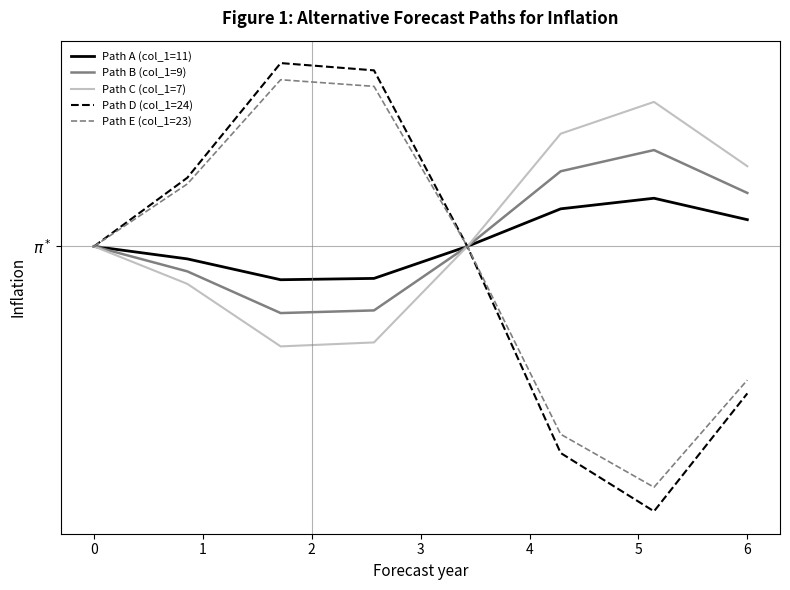

What is the value of the Path C (col_1=7) point at the 7th from the left?

18.4